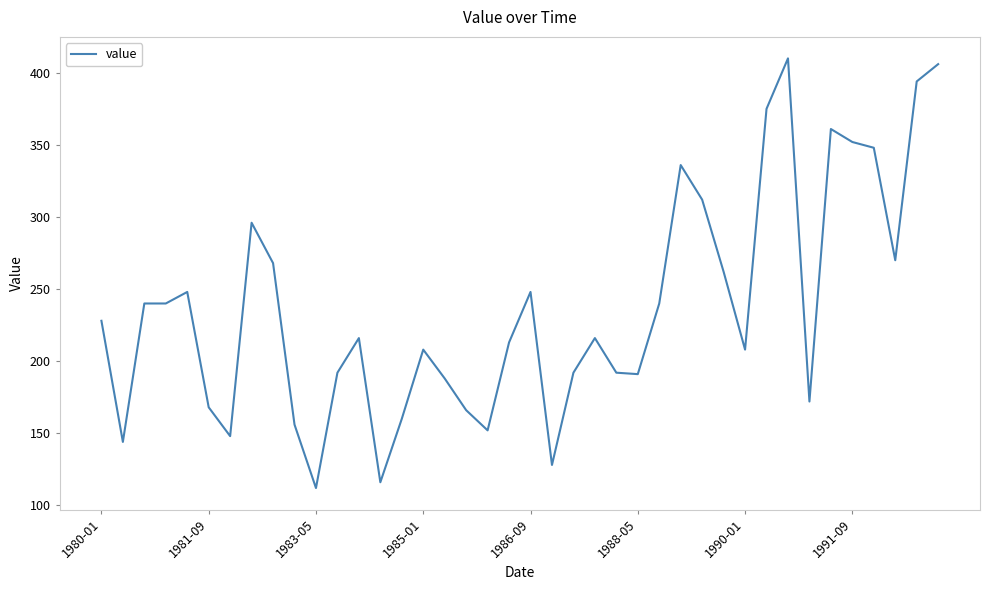

What is the minimum value shown in the chart?

112